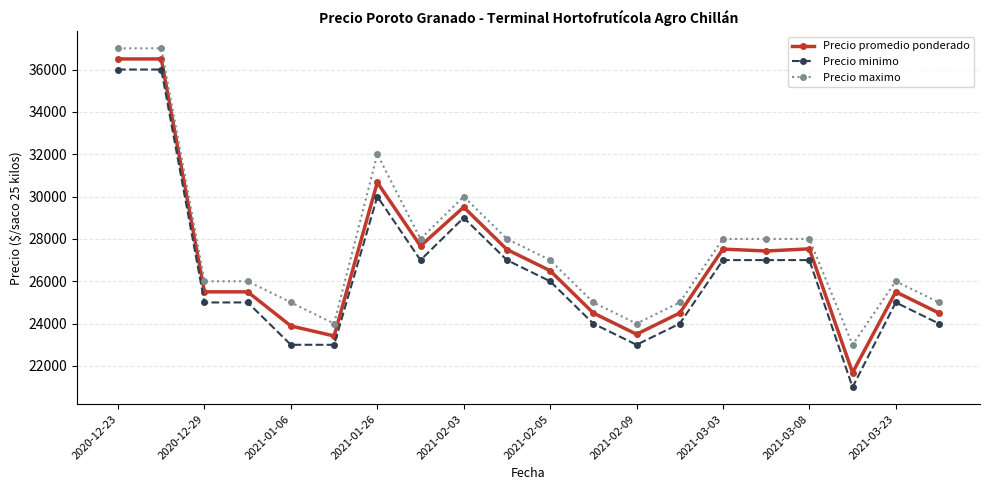

True or false: Precio promedio ponderado has more than 2 points higher than both neighbors.

True